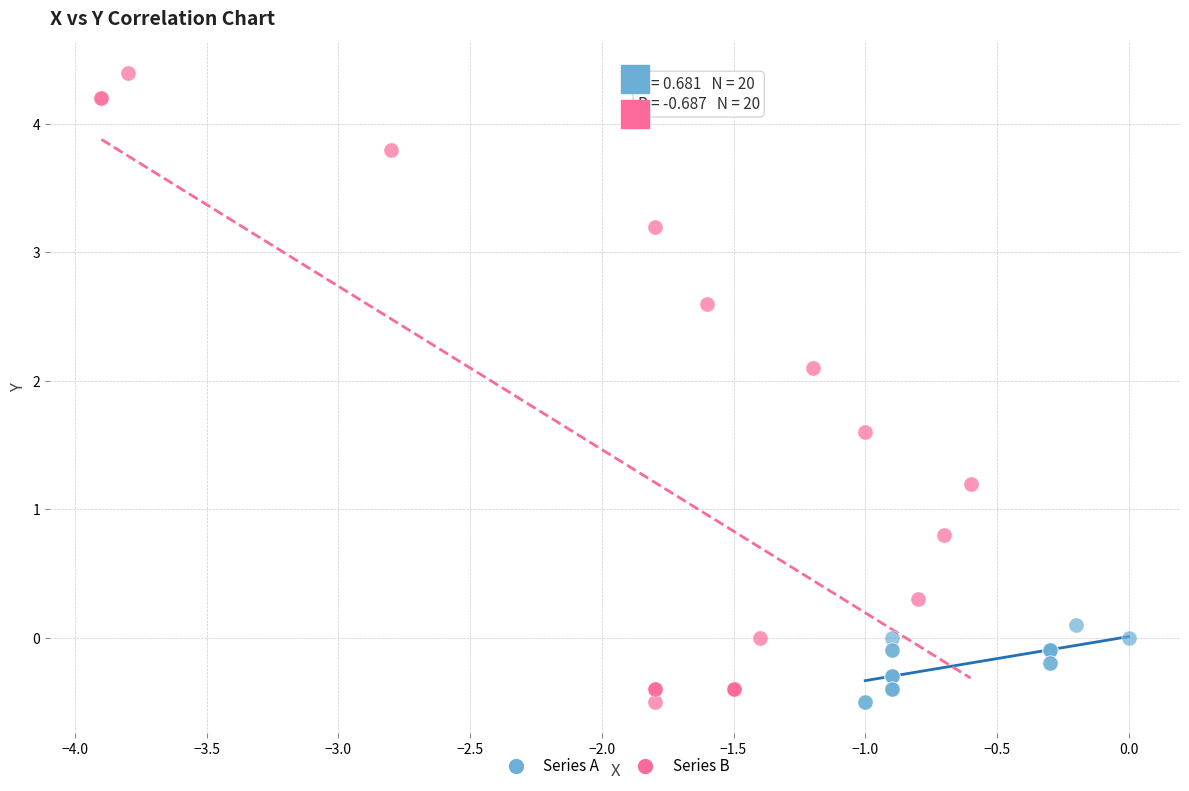

Which series has the widest spread of Y values?

Series B